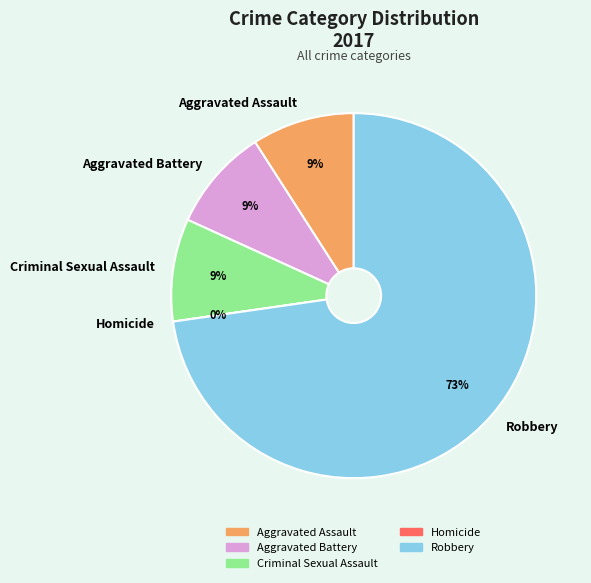

Rank the categories by value from lowest to highest.

Homicide, Aggravated Assault, Aggravated Battery, Criminal Sexual Assault, Robbery